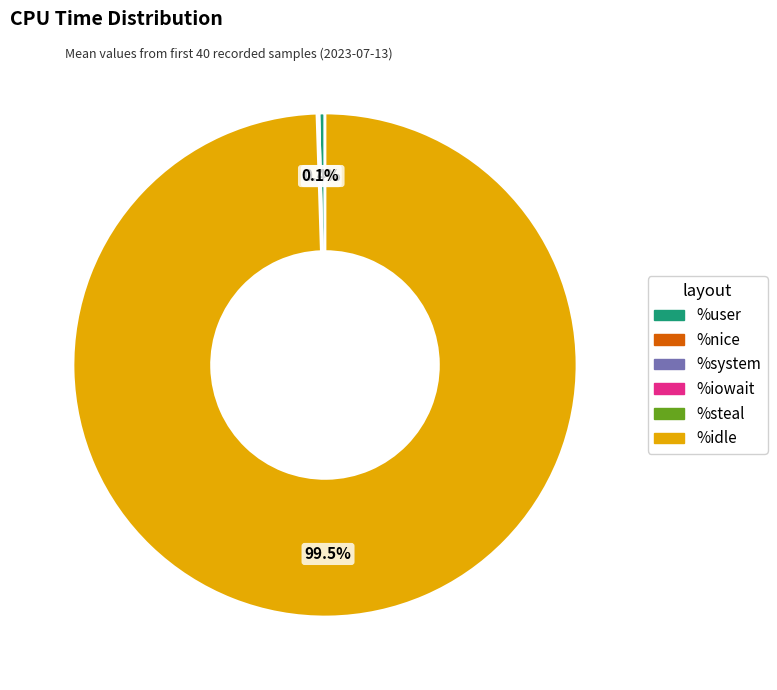

What percentage do %idle and %user together represent?

99.9%